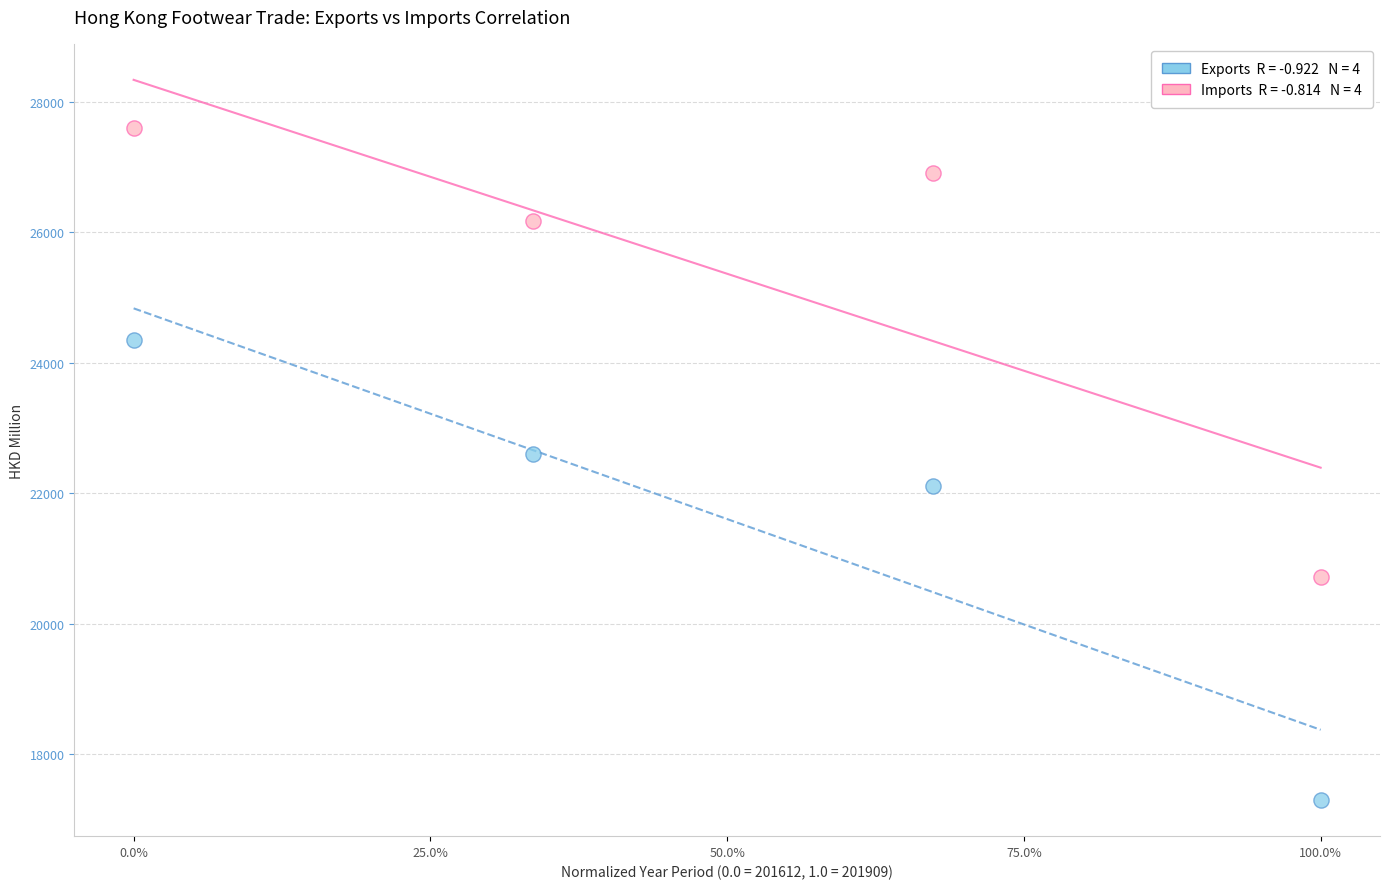

Across all series, what Y value is closest to 22446?

22592.2